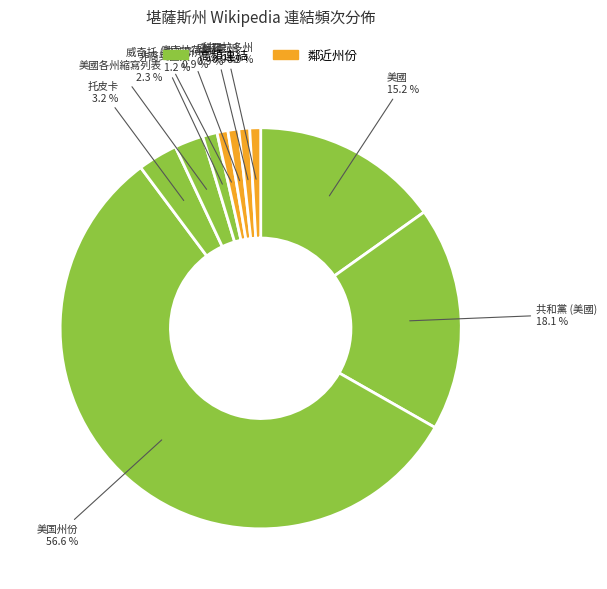

Combined, do 科羅拉多州 and 共和黨 (美國) account for over 50%?

No